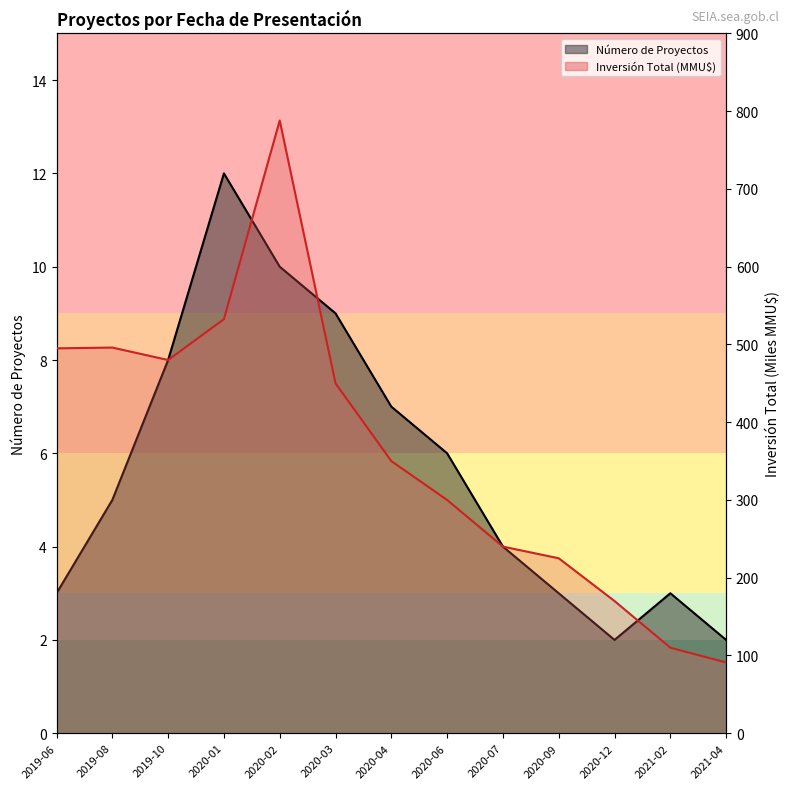

How many lines are shown in the chart?

2